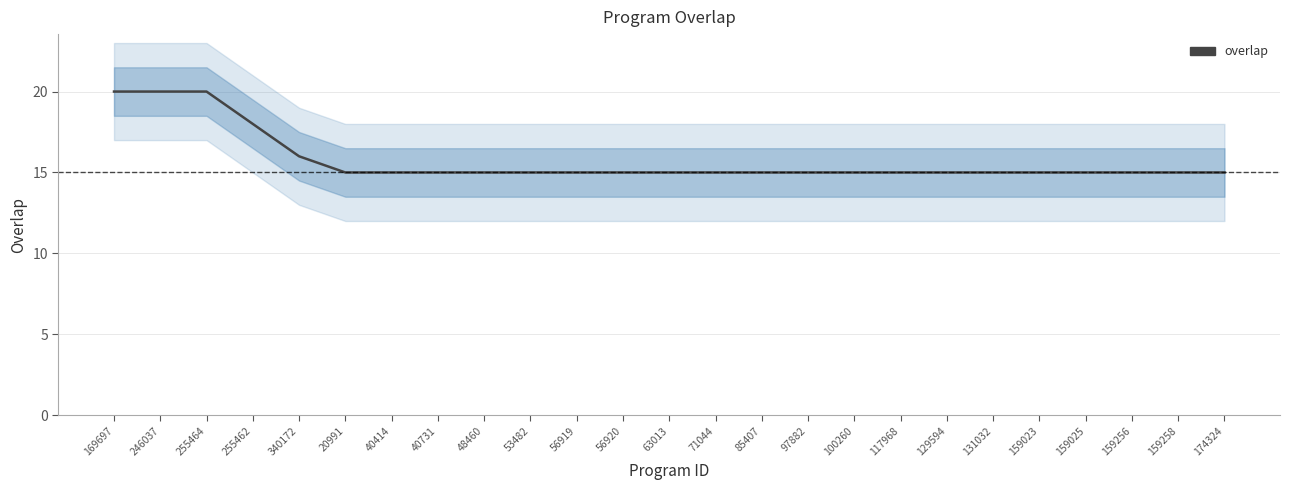

Where is the data nearest to the value 17?

255462